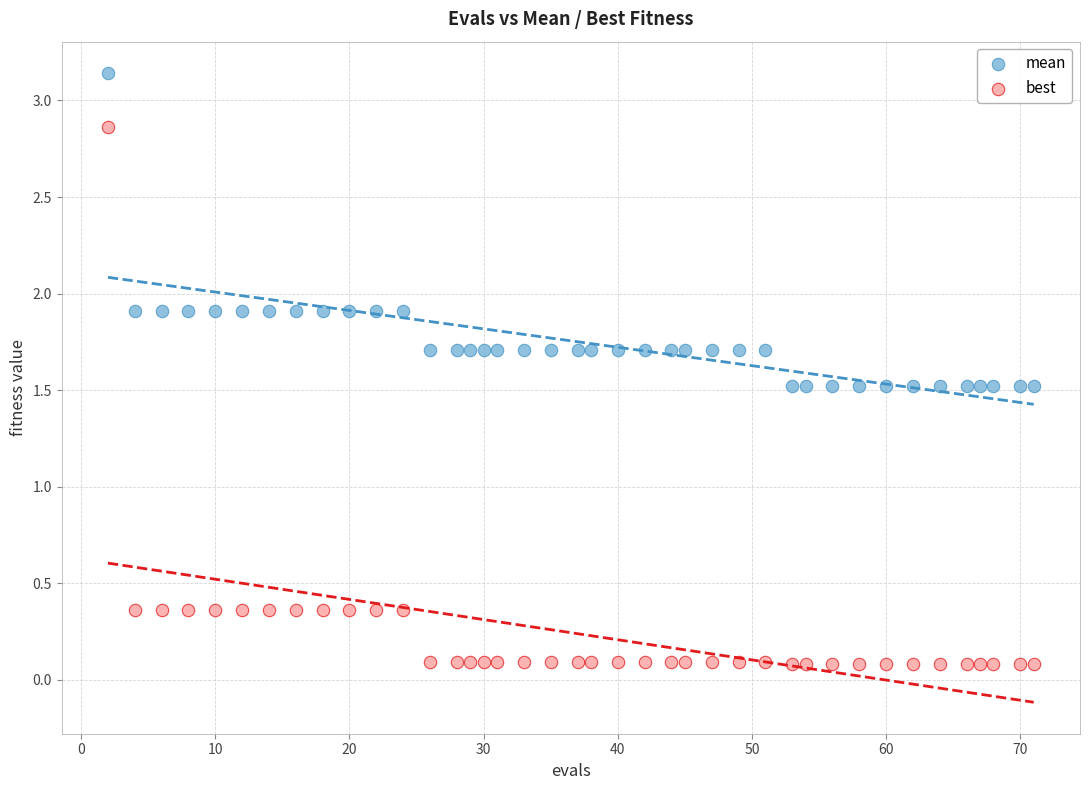

Which series reaches the maximum Y coordinate?

mean